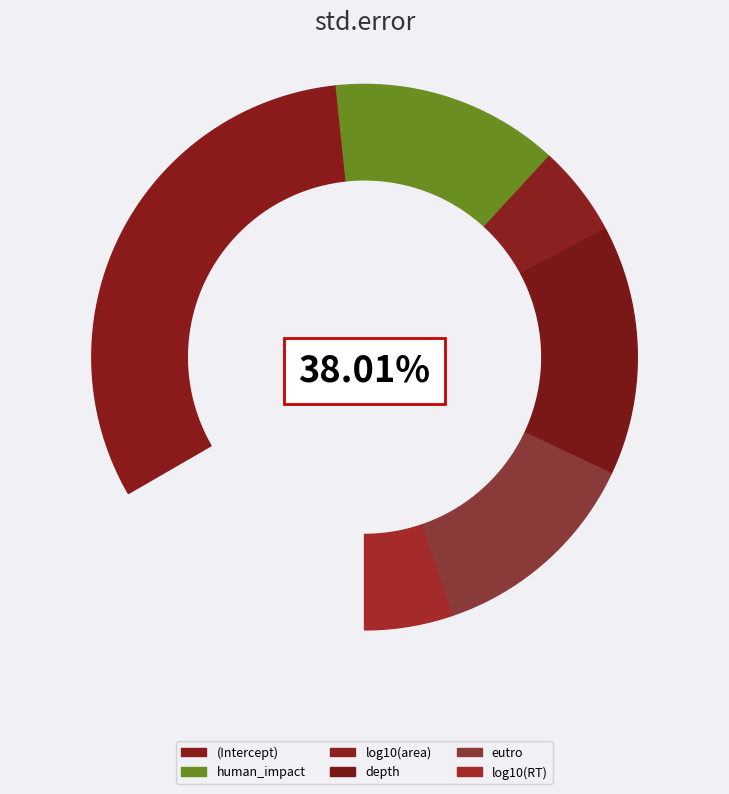

To the nearest percent, what is the combined percentage of eutro and human_impact?

32%